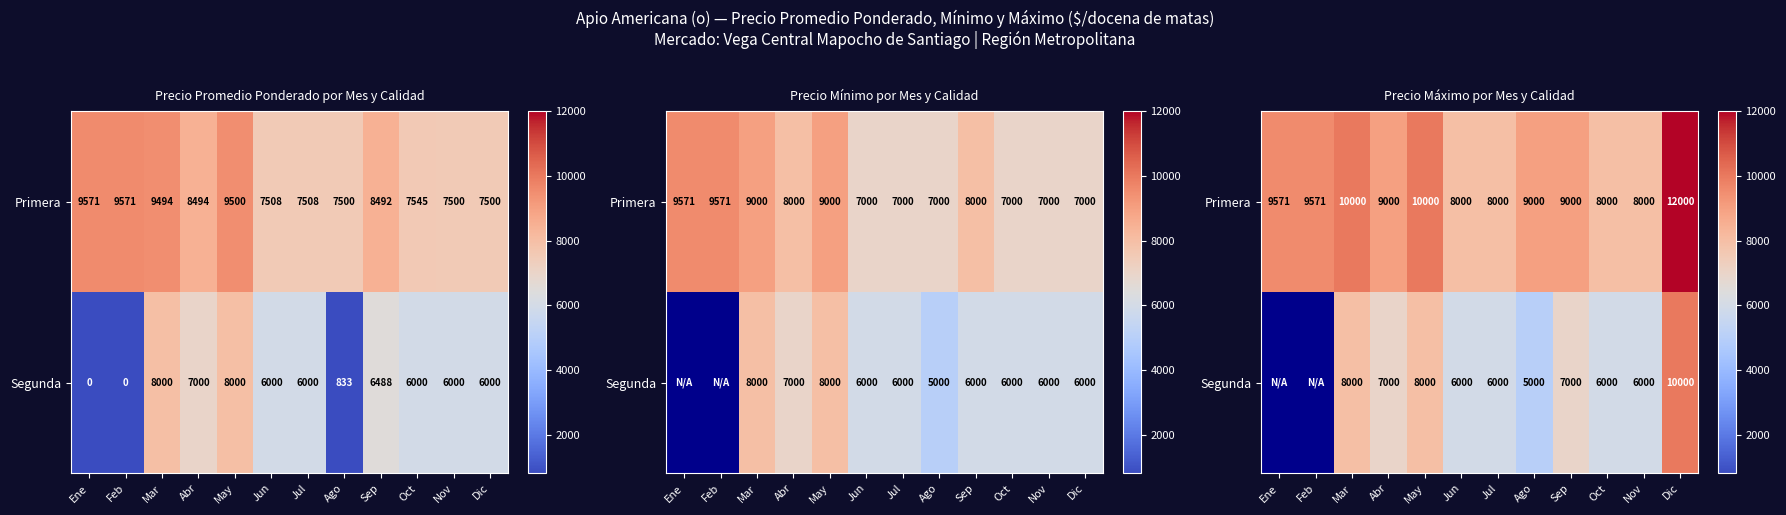

Which category has the lowest value across all series?

Ago